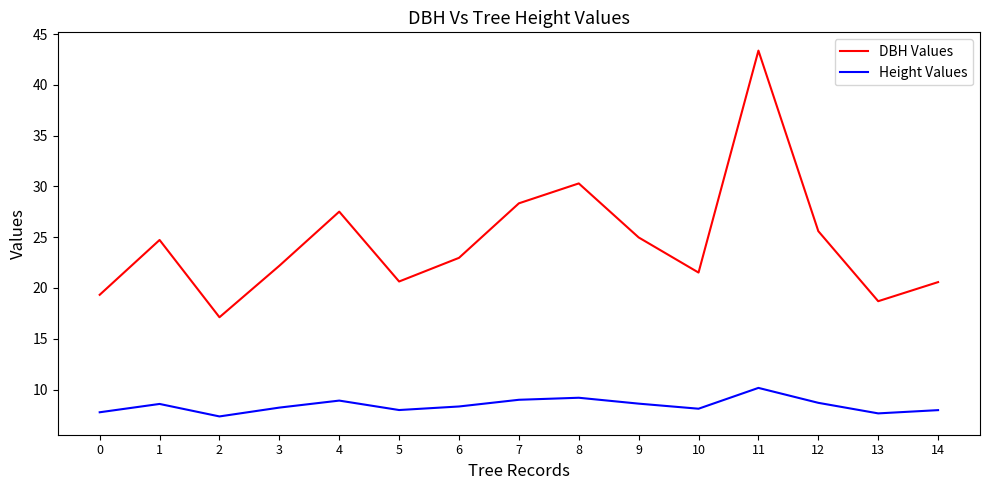

Which series has the largest total across all categories?

DBH Values